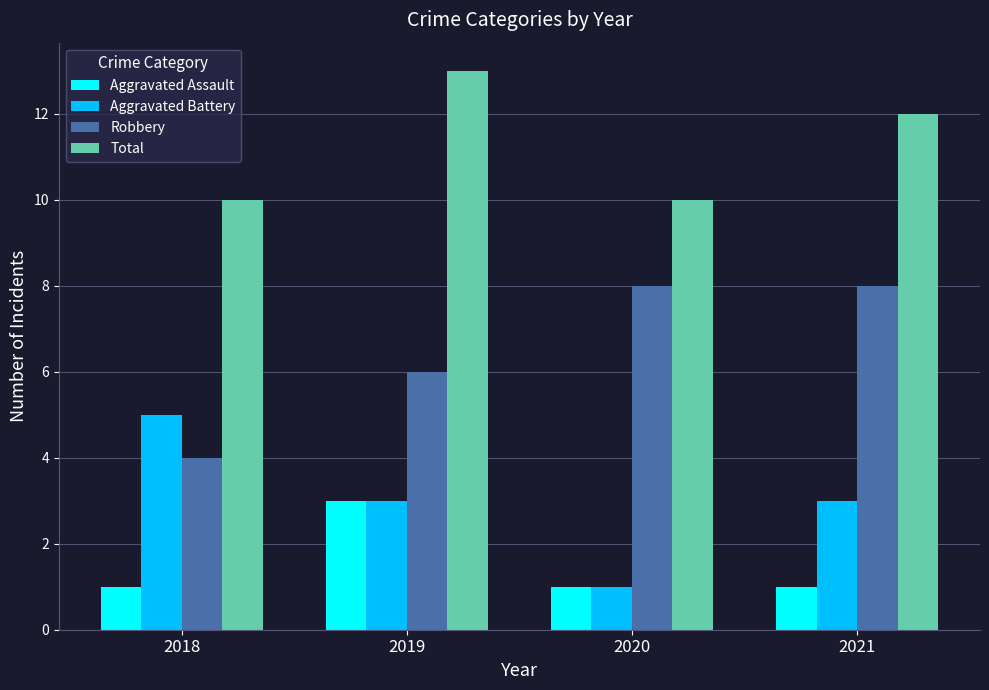

At which category is the sum across all series the highest?

2019